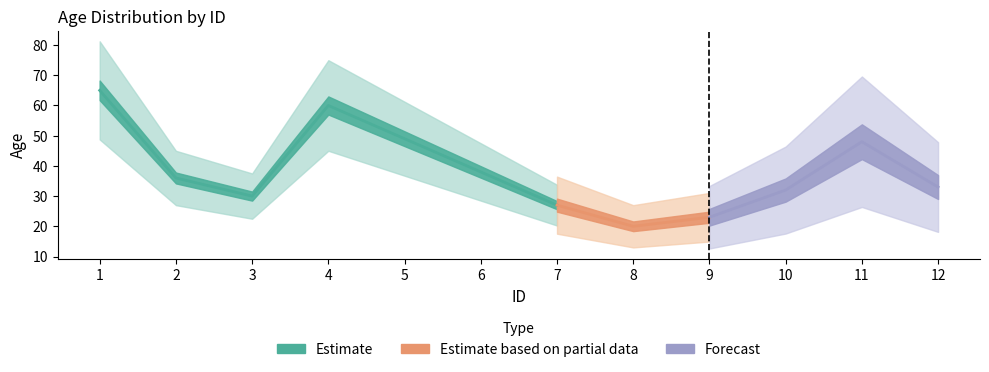

What is the difference between the maximum and minimum values?

45